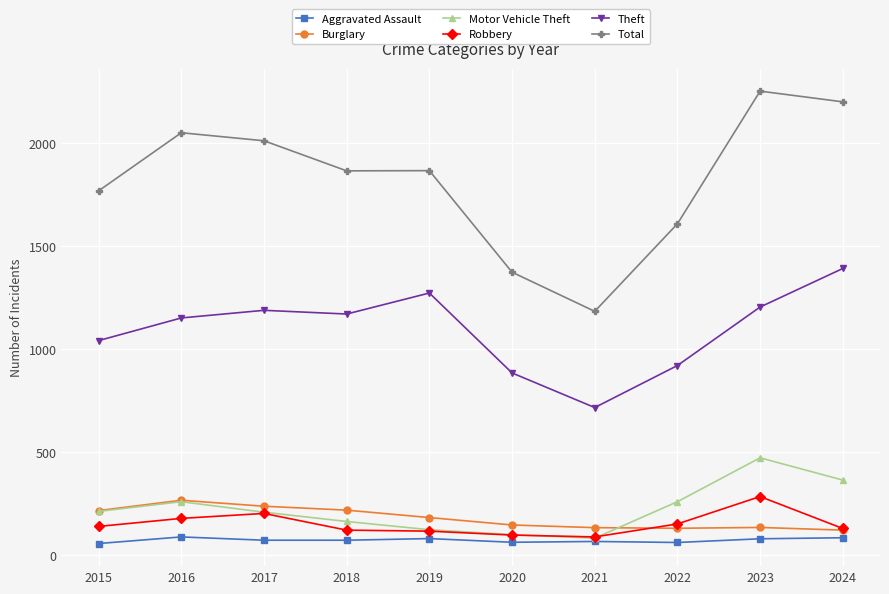

What is the maximum value shown in the chart?

2252